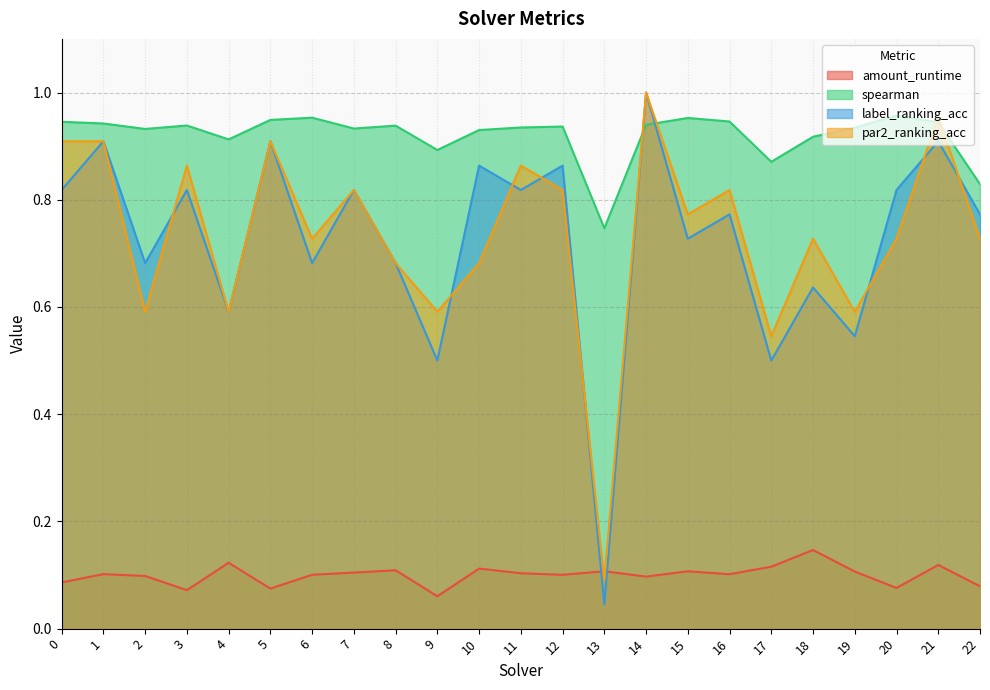

At which category is the sum across all series the highest?

14